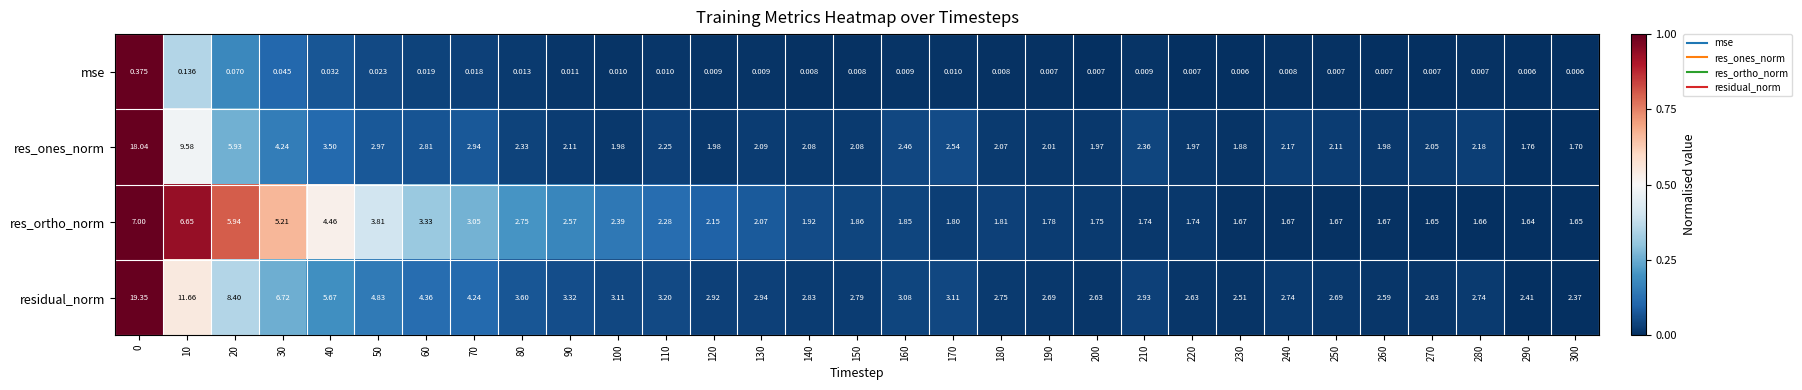

Which series changed the most between 150 and 160?

res_ones_norm